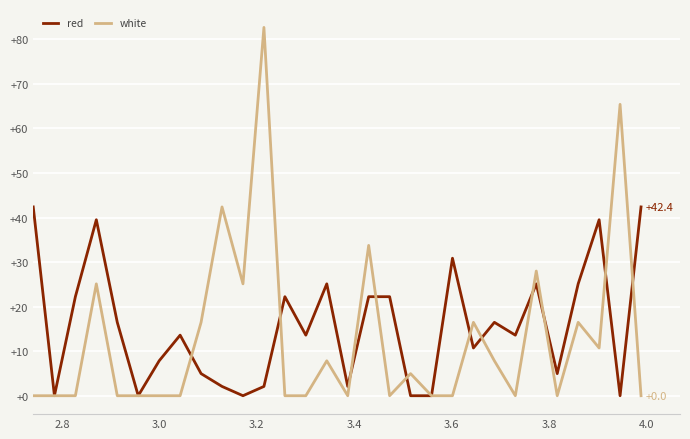

Which series has the widest spread of values?

white